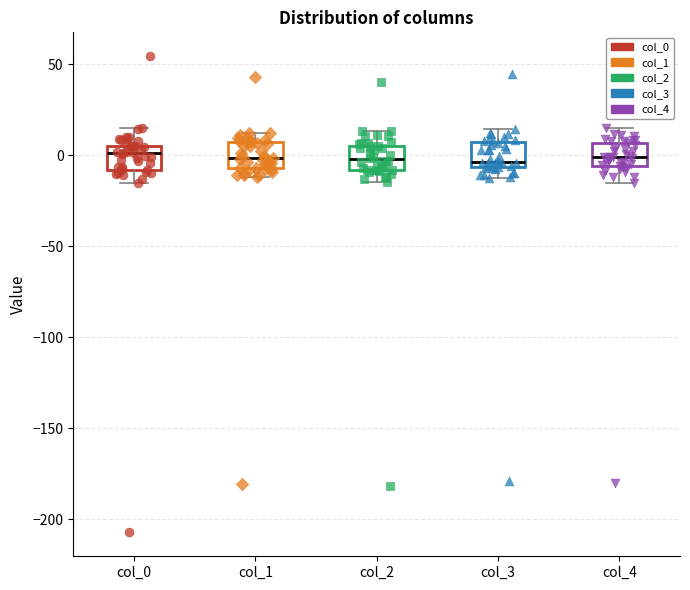

Reading left to right, read every box against the y-axis: the position of its median line, the range the box covers, and the ends of its whiskers. The values are not printed on the chart, so give them approximately, as read against the axis.

col_0: median 0, box -10 to 5, whiskers -15 to 15
col_1: median 0, box -5 to 5, whiskers -10 to 10
col_2: median 0, box -10 to 5, whiskers -15 to 15
col_3: median -5 (just above the box's lower edge), box -5 to 5, whiskers -15 to 15
col_4: median 0, box -5 to 5, whiskers -15 to 15